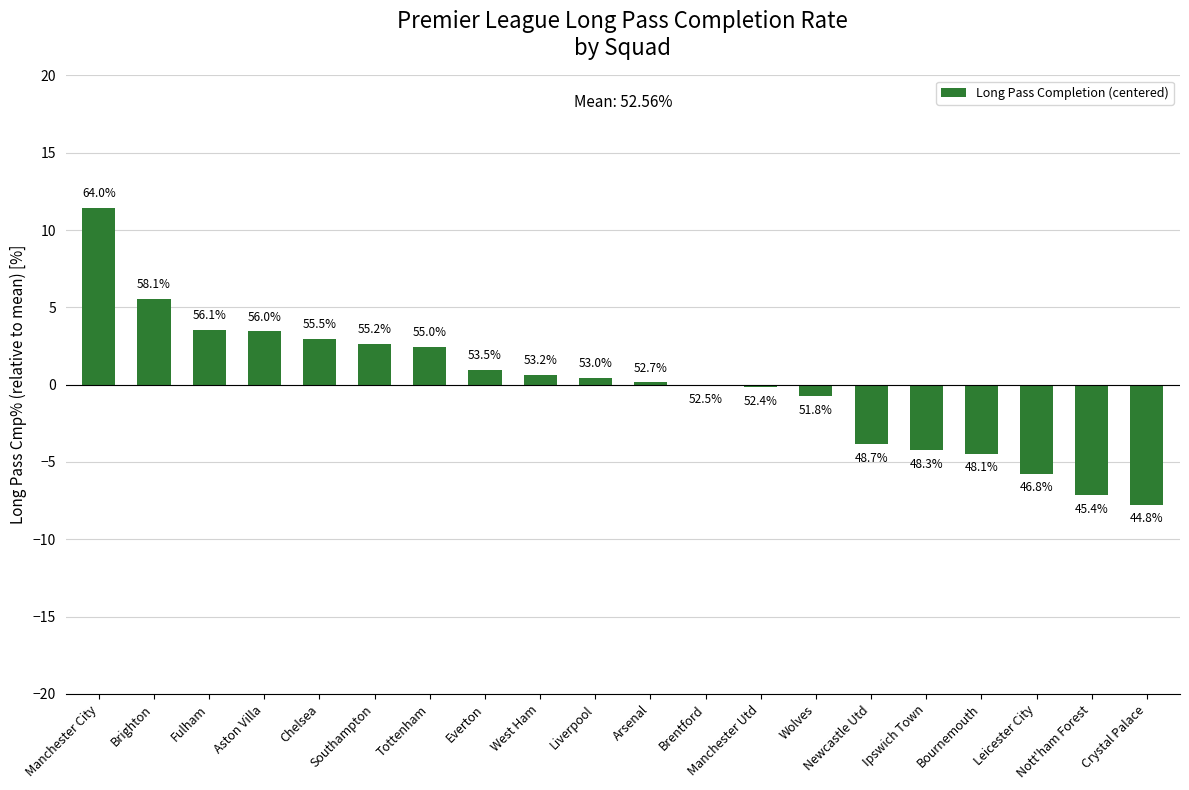

Reading left to right, list all the values displayed in this chart.

Manchester City=11.4	Brighton=5.5	Fulham=3.5	Aston Villa=3.4	Chelsea=2.9	Southampton=2.6	Tottenham=2.4	Everton=0.9	West Ham=0.6	Liverpool=0.4	Arsenal=0.1	Brentford=-0.1	Manchester Utd=-0.2	Wolves=-0.8	Newcastle Utd=-3.9	Ipswich Town=-4.3	Bournemouth=-4.5	Leicester City=-5.8	Nott'ham Forest=-7.2	Crystal Palace=-7.8